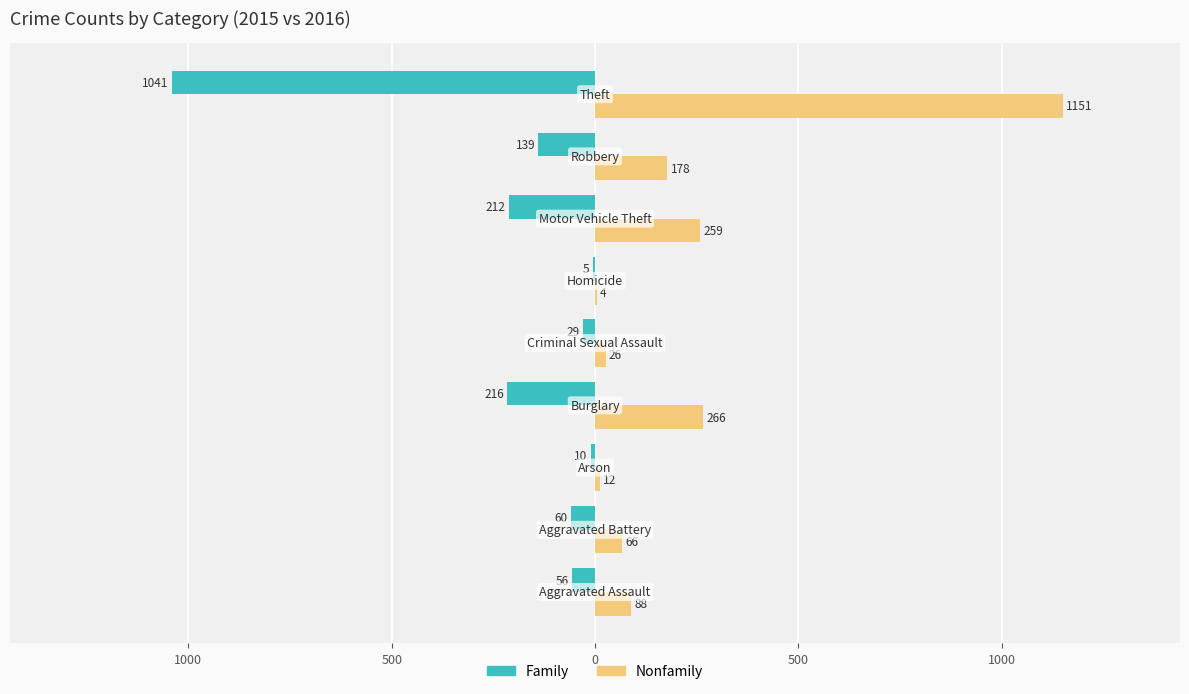

What are all the series names shown in the legend?

Family, Nonfamily